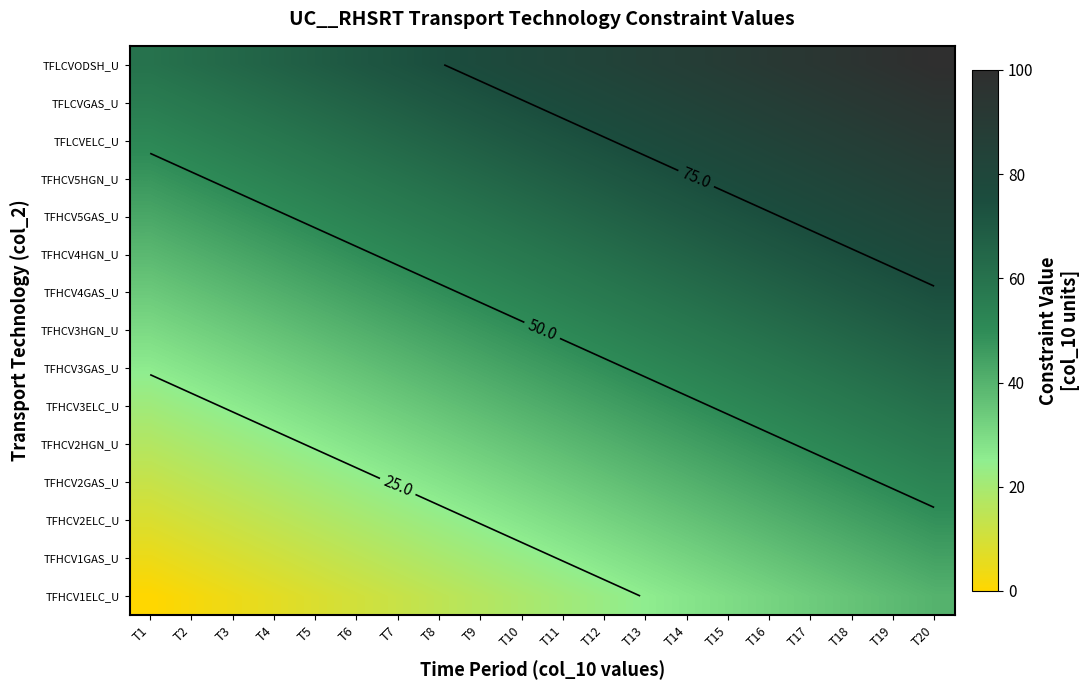

Is the value of TFHCV4GAS_U at T1 greater than the value of TFHCV4HGN_U at T8?

No